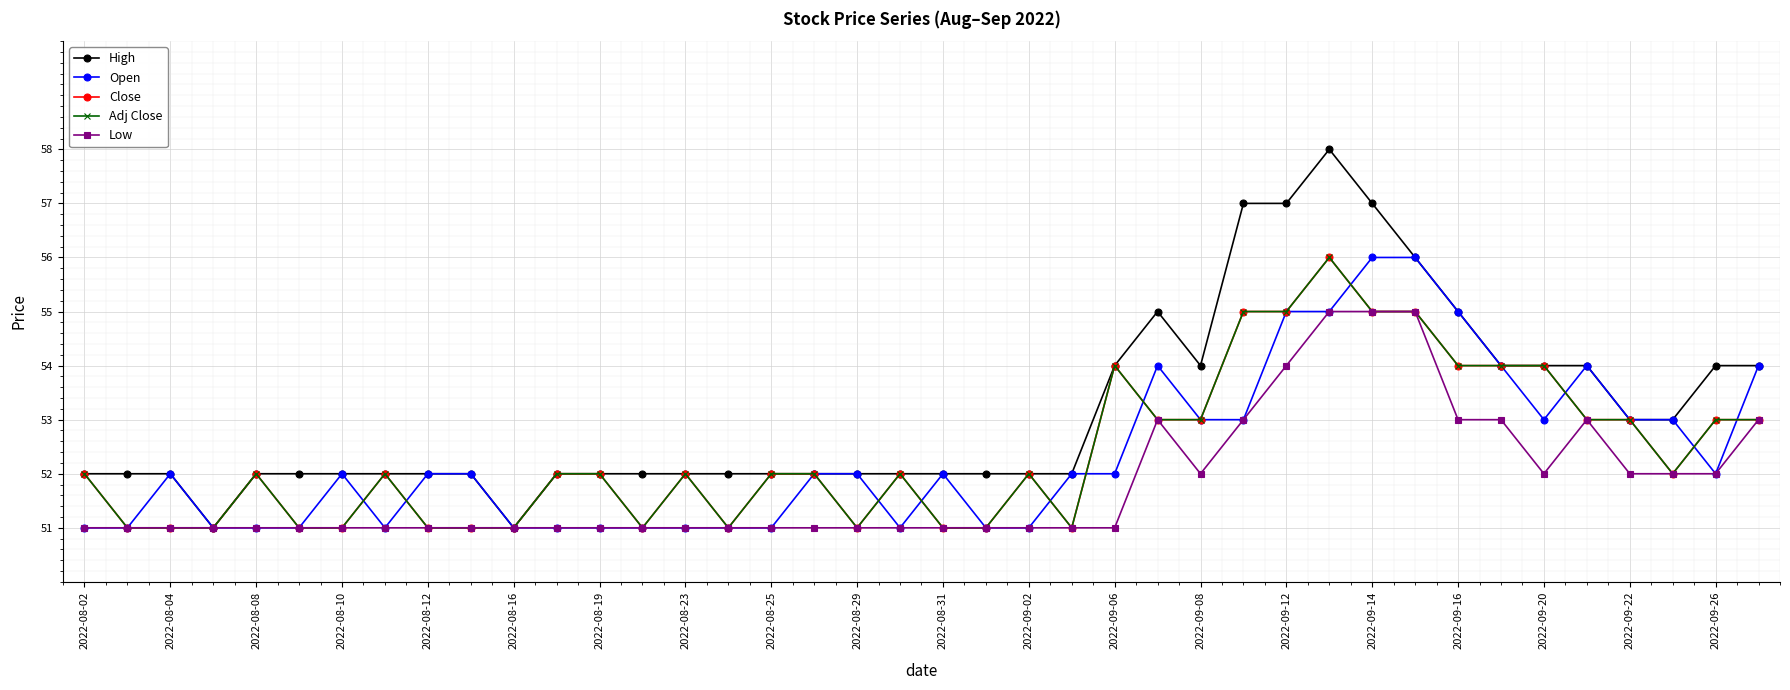

Does the chart have visible grid lines?

Yes